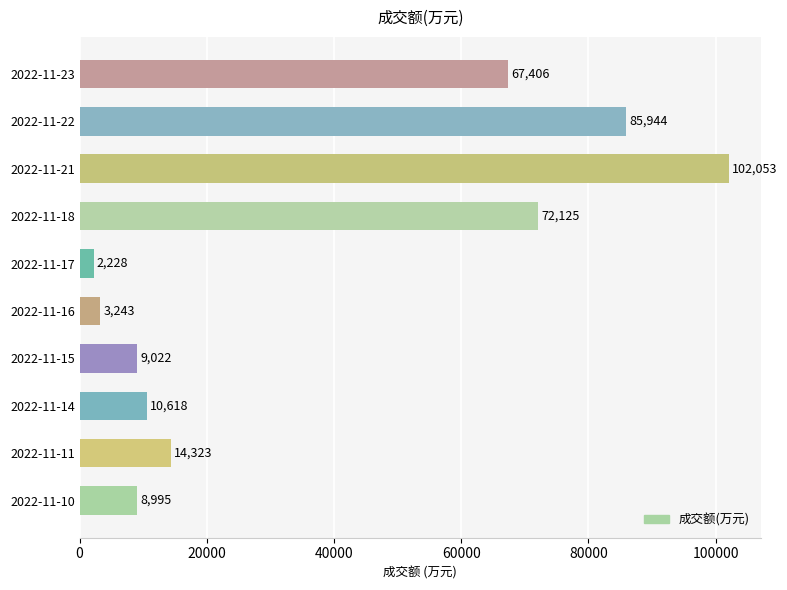

Rank the categories by value from highest to lowest.

2022-11-21, 2022-11-22, 2022-11-18, 2022-11-23, 2022-11-11, 2022-11-14, 2022-11-15, 2022-11-10, 2022-11-16, 2022-11-17